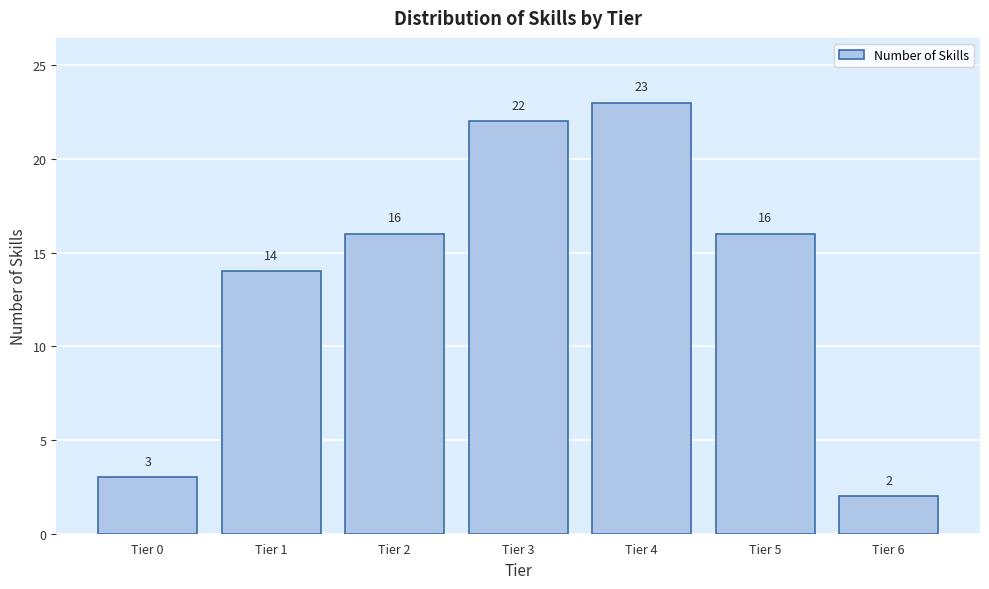

Reading left to right, what are all the values shown in this chart?

Tier 0=3	Tier 1=14	Tier 2=16	Tier 3=22	Tier 4=23	Tier 5=16	Tier 6=2